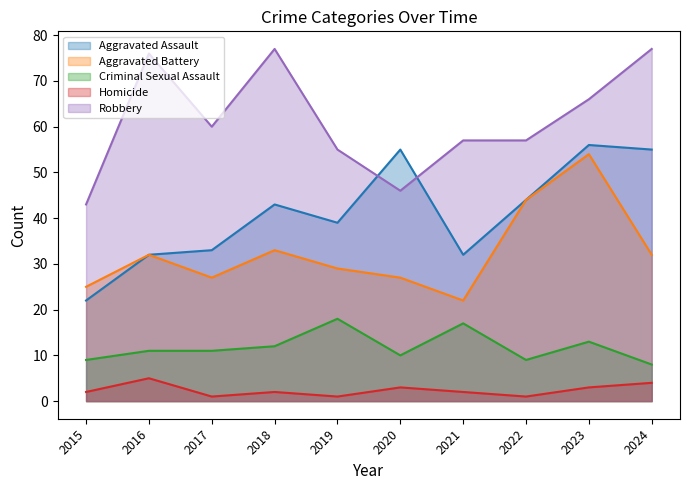

Which series has the largest total across all categories?

Robbery